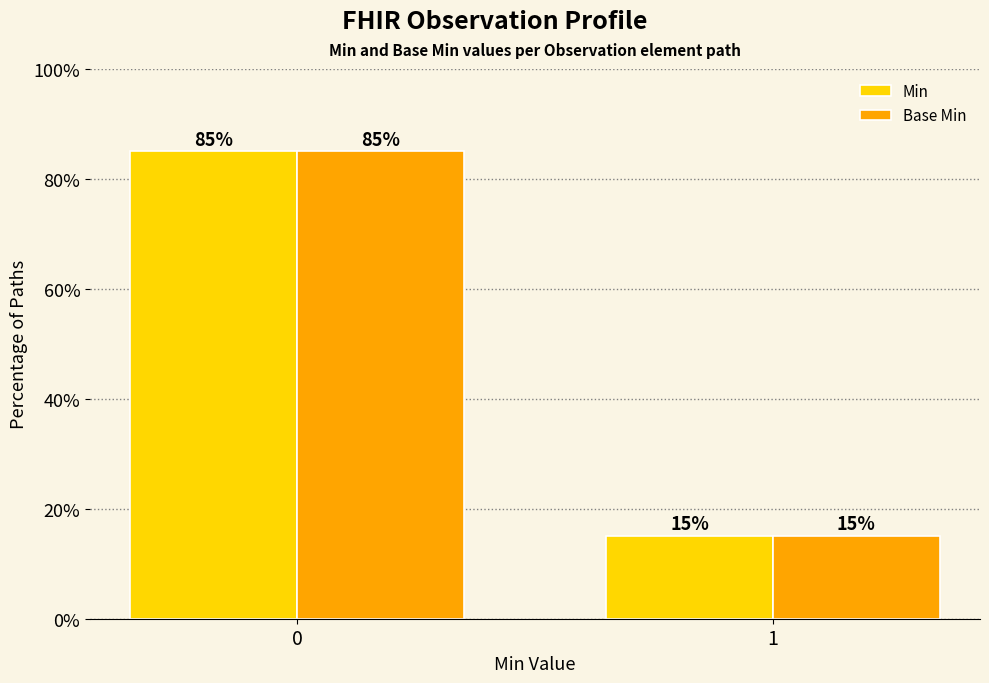

What is the lowest value of the Base Min series?

15